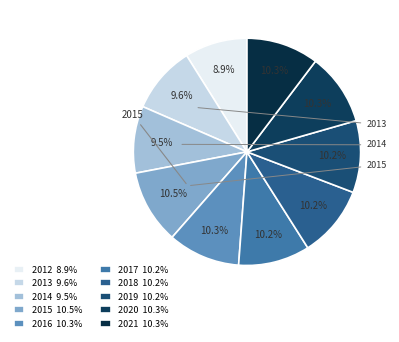

Which has a higher value, 2021 or 2015?

2015